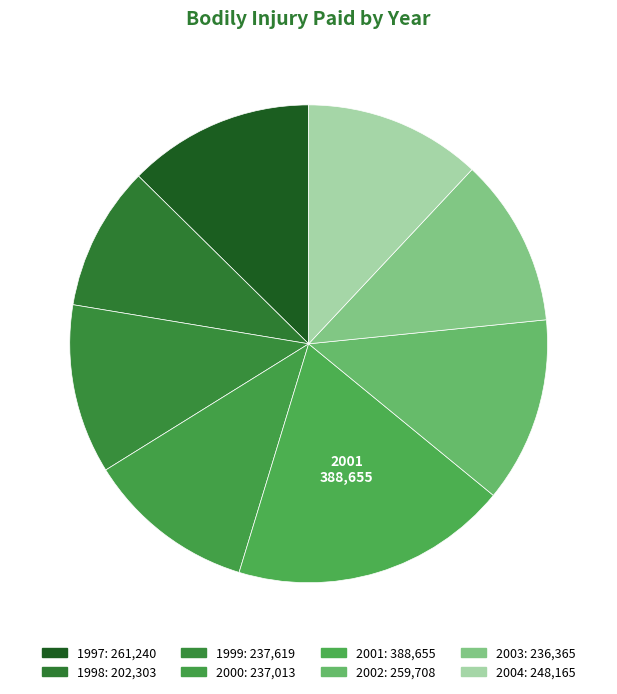

Is there any slice that represents more than half of the pie?

No